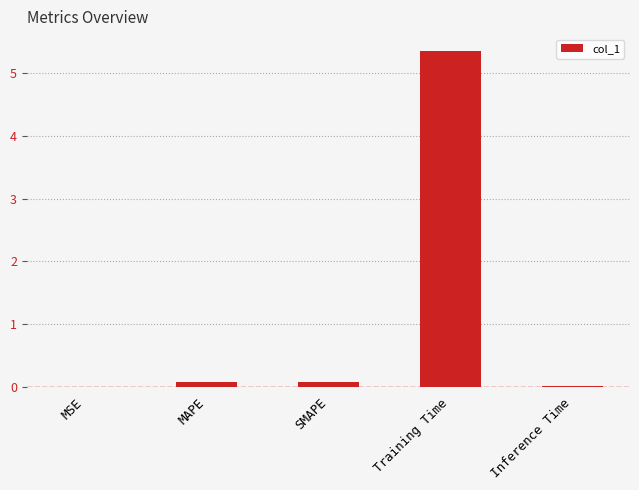

What is the maximum value shown in the chart?

5.4